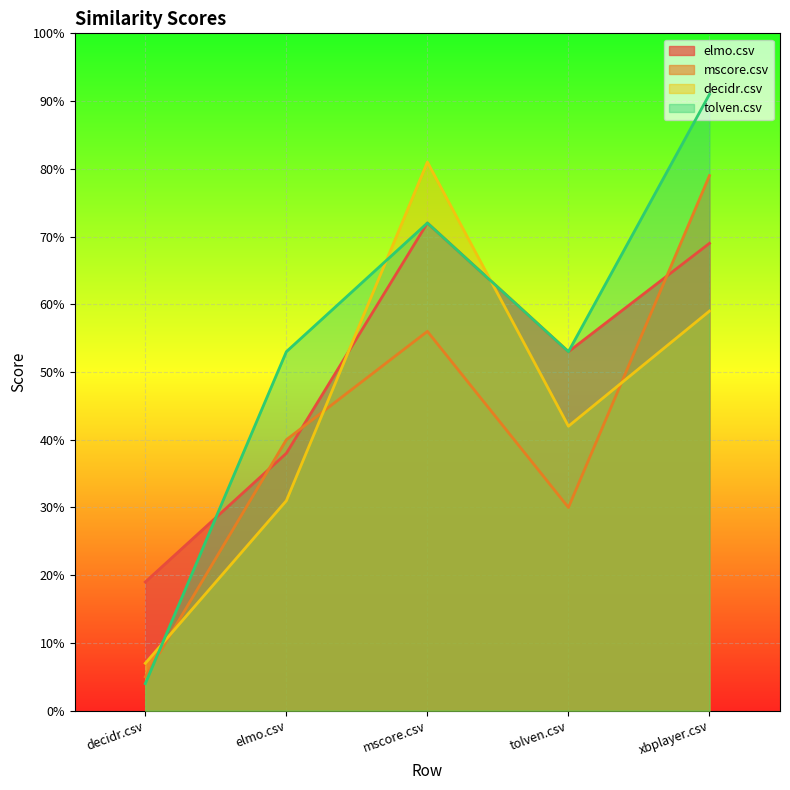

What is the difference between the highest and lowest values at mscore.csv?

0.2